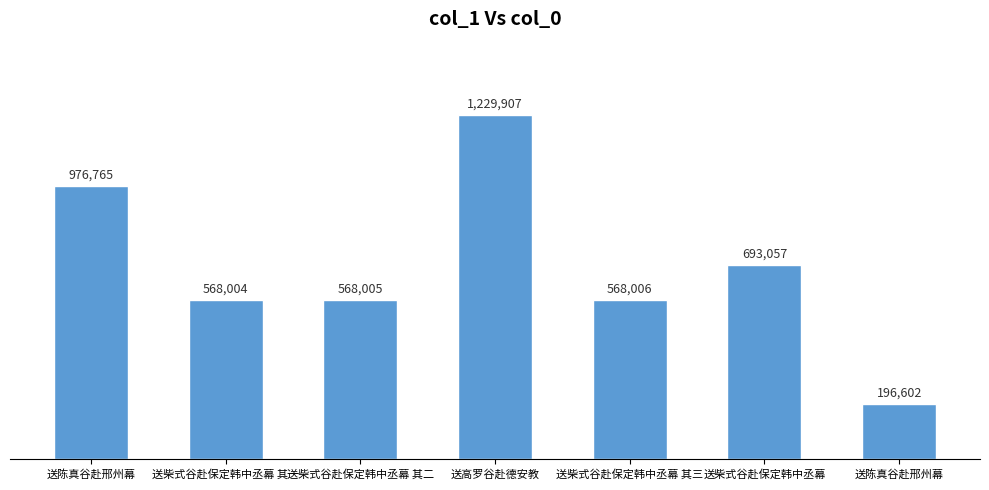

What is the difference between the second highest and minimum values?

780163